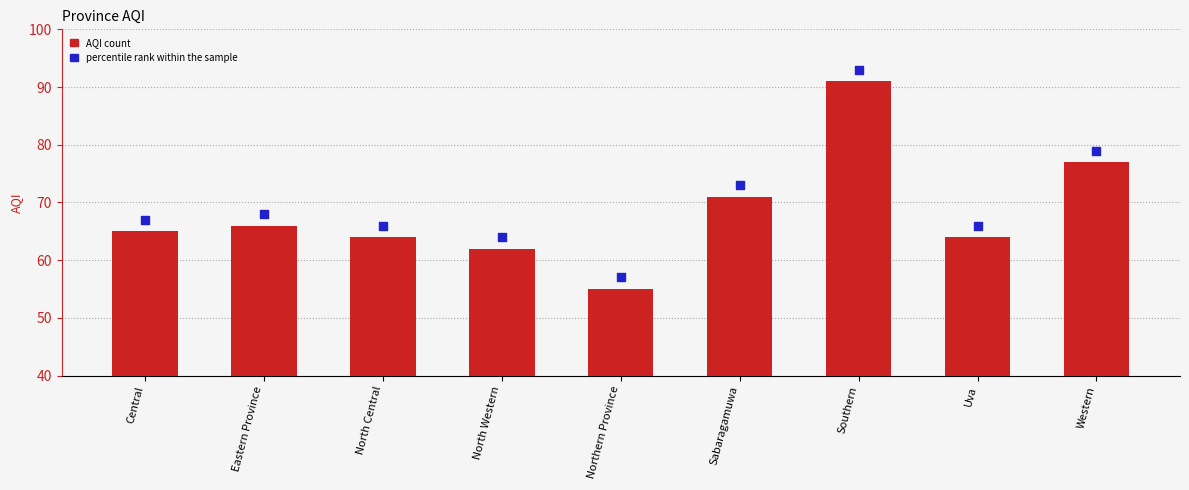

Which series reaches the minimum Y coordinate?

AQI